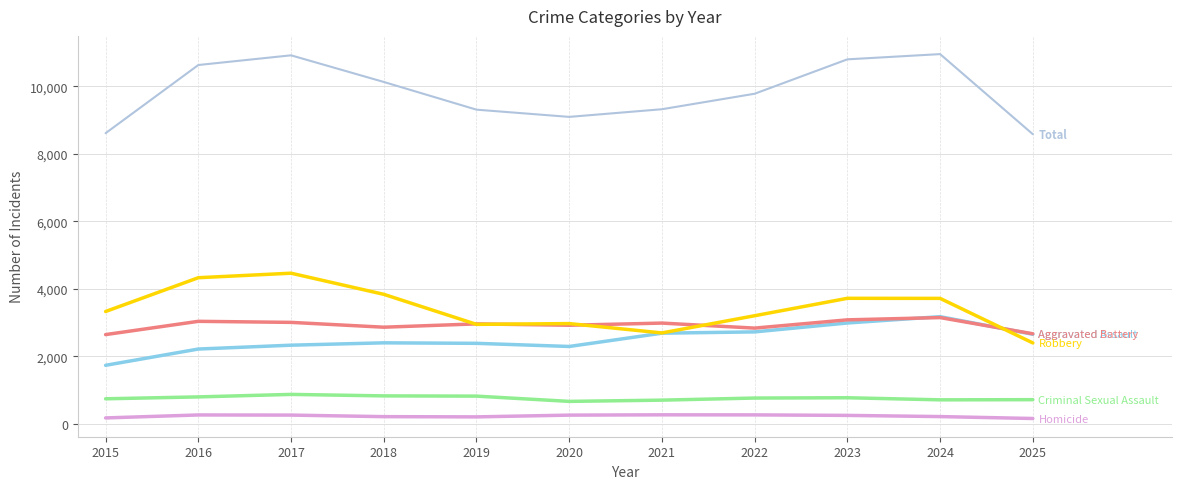

What is the total value across all series at 2021?

18636